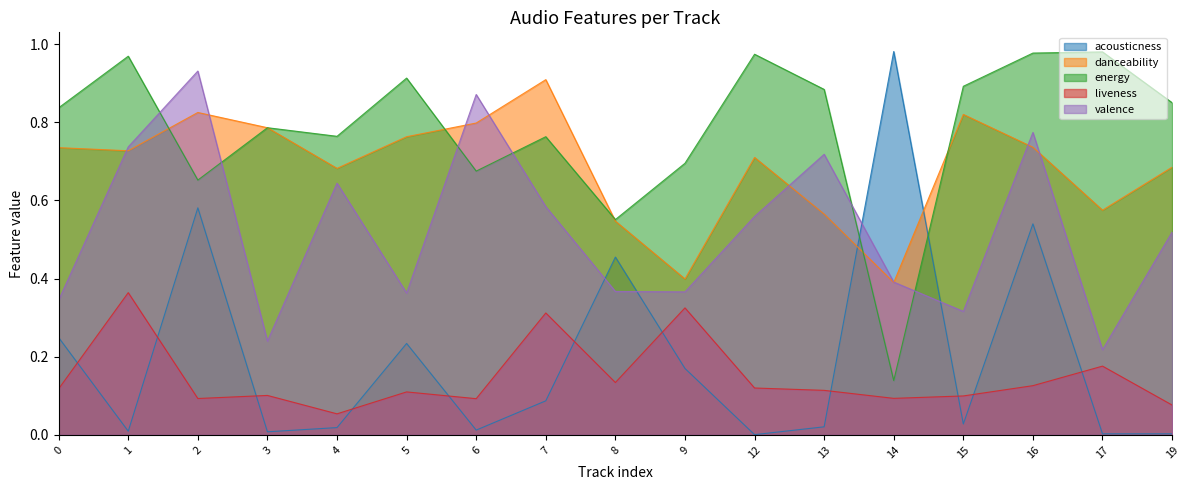

Reading right to left, transcribe all the data shown in this chart.

acousticness: 19=0.0	17=0.0	16=0.5	15=0.0	14=1.0	13=0.0	12=0.0	9=0.2	8=0.5	7=0.1	6=0.0	5=0.2	4=0.0	3=0.0	2=0.6	1=0.0	0=0.2
danceability: 19=0.7	17=0.6	16=0.7	15=0.8	14=0.4	13=0.6	12=0.7	9=0.4	8=0.5	7=0.9	6=0.8	5=0.8	4=0.7	3=0.8	2=0.8	1=0.7	0=0.7
energy: 19=0.8	17=1.0	16=1.0	15=0.9	14=0.1	13=0.9	12=1.0	9=0.7	8=0.6	7=0.8	6=0.7	5=0.9	4=0.8	3=0.8	2=0.7	1=1.0	0=0.8
liveness: 19=0.1	17=0.2	16=0.1	15=0.1	14=0.1	13=0.1	12=0.1	9=0.3	8=0.1	7=0.3	6=0.1	5=0.1	4=0.1	3=0.1	2=0.1	1=0.4	0=0.1
valence: 19=0.5	17=0.2	16=0.8	15=0.3	14=0.4	13=0.7	12=0.6	9=0.4	8=0.4	7=0.6	6=0.9	5=0.4	4=0.6	3=0.2	2=0.9	1=0.7	0=0.3